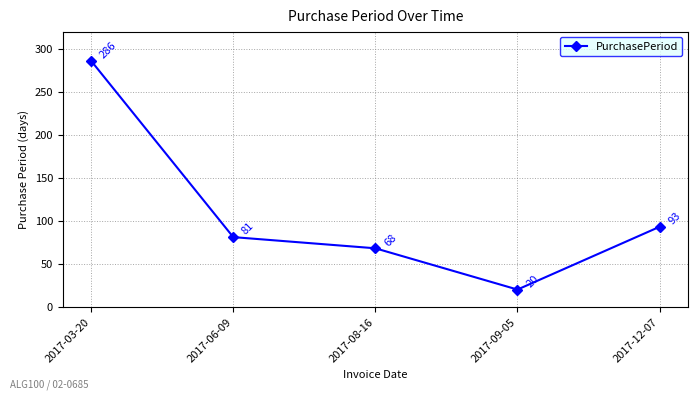

True or false: there are more than 0 points higher than both neighbors.

False